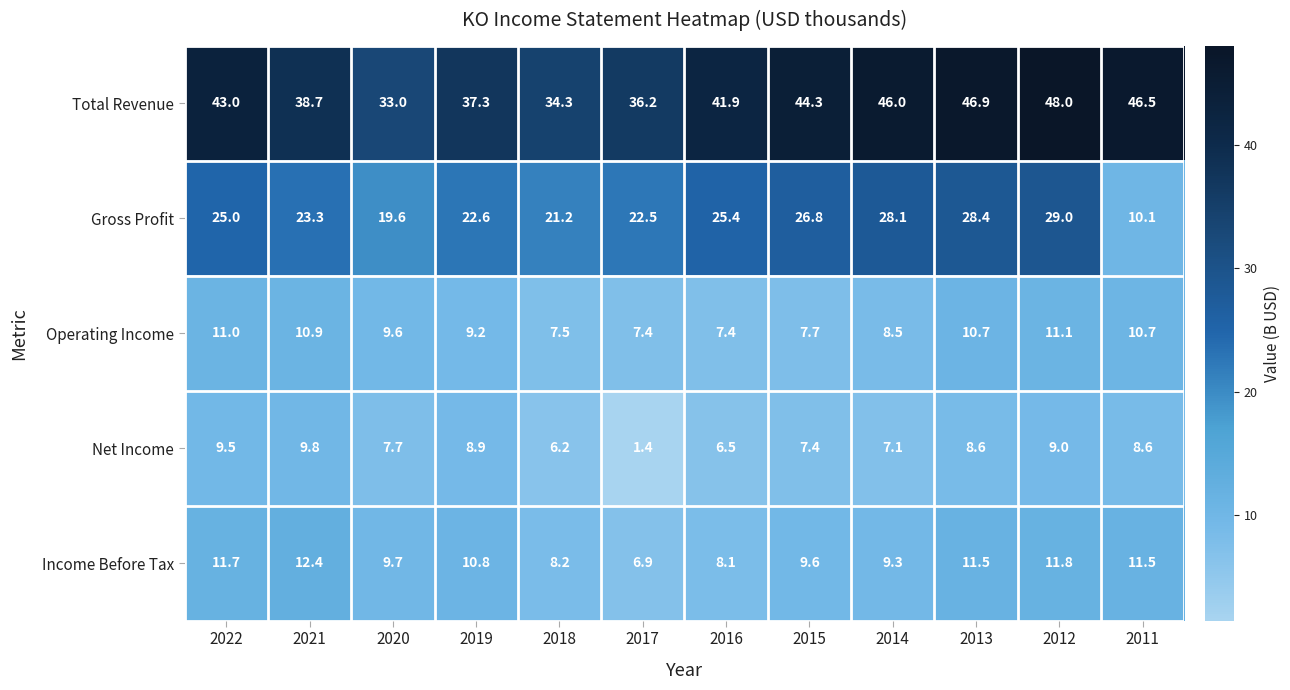

The value of Income Before Tax at 2015 is 9.6. True or false?

True